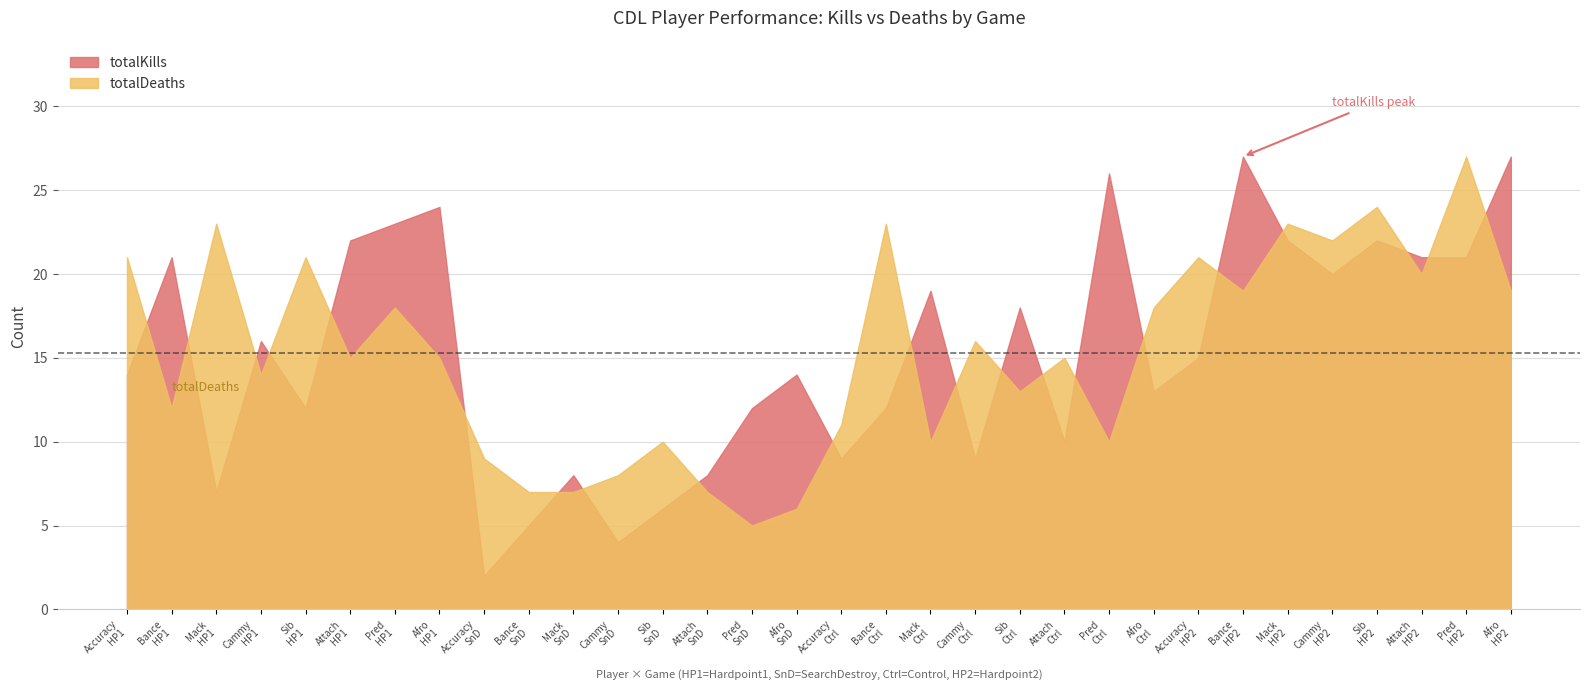

What position from the left is 10?

11